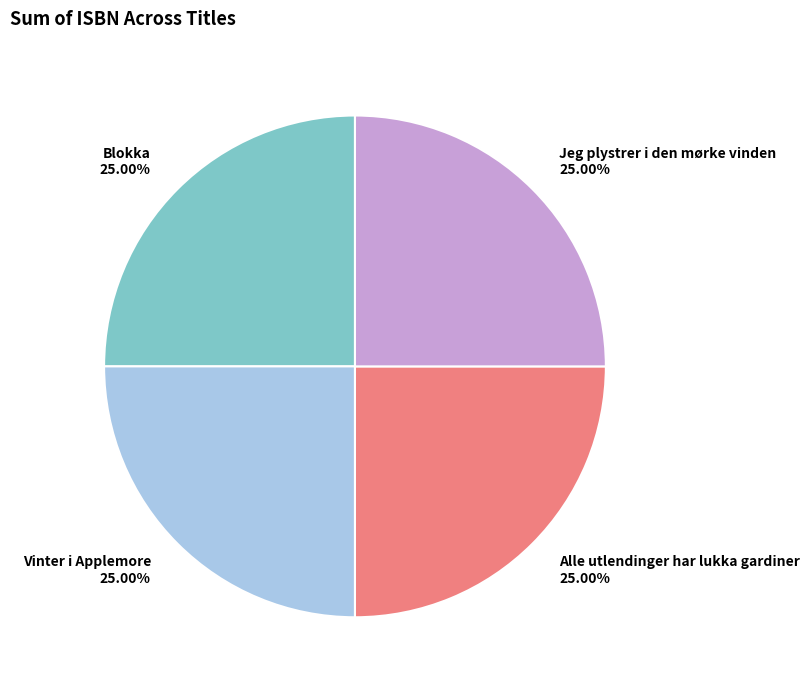

True or false: Jeg plystrer i den mørke vinden accounts for 25% of the total.

True